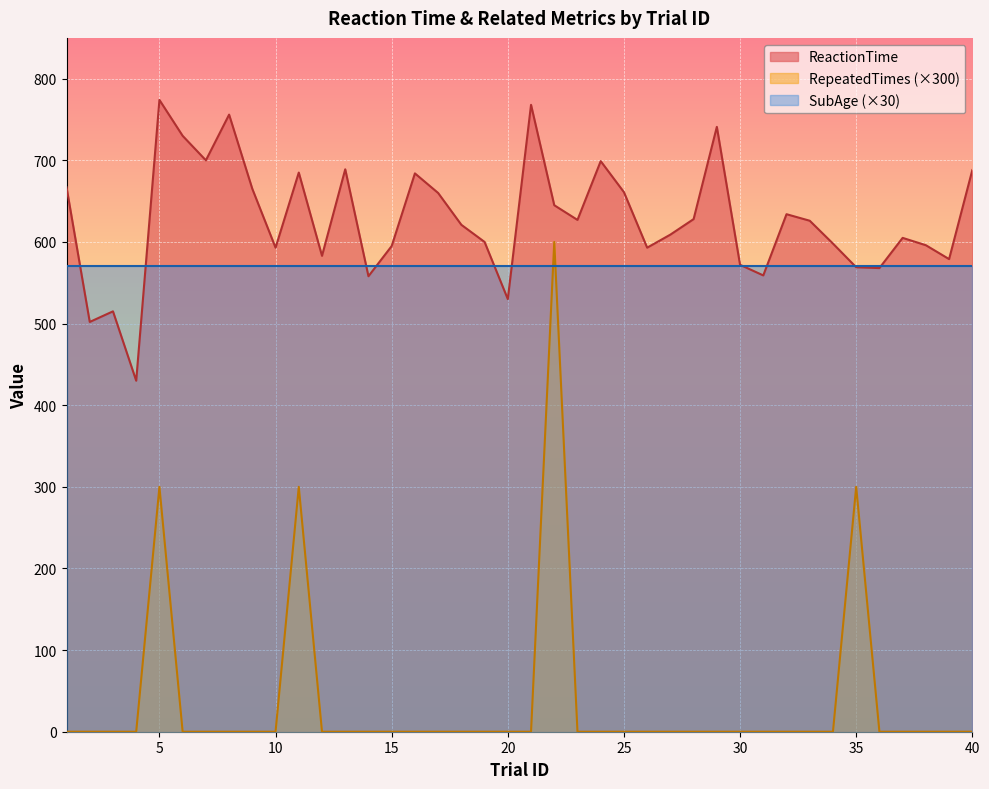

How many categories are shown in the chart?

40